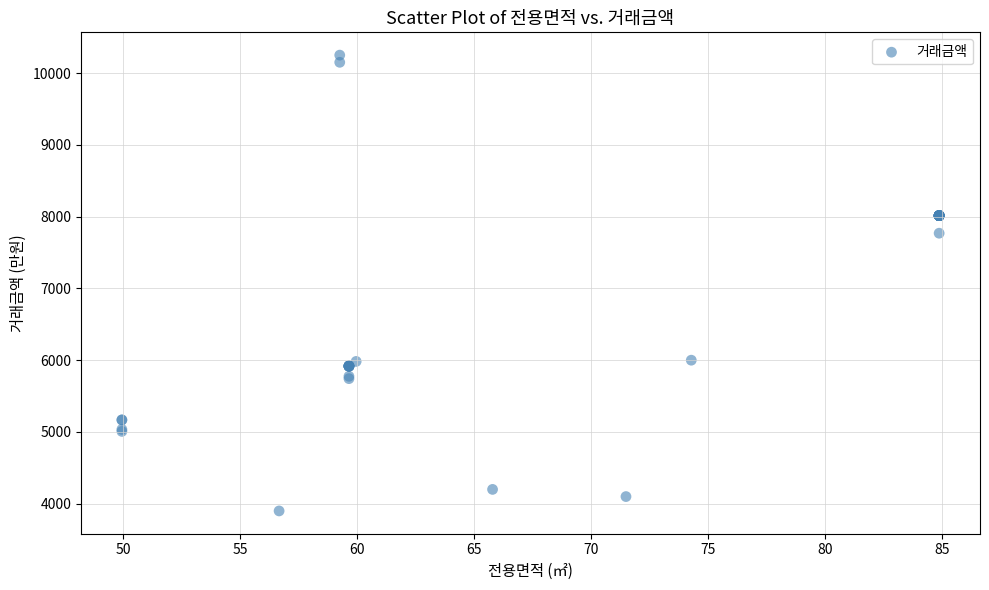

What Y value in the scatter plot is closest to 7075?

7769